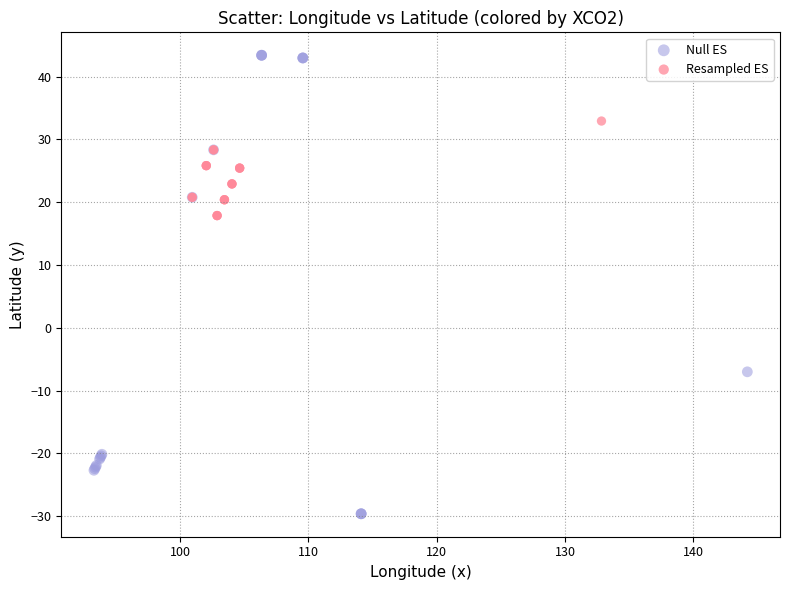

Which series has the largest Y range (max minus min)?

Null ES